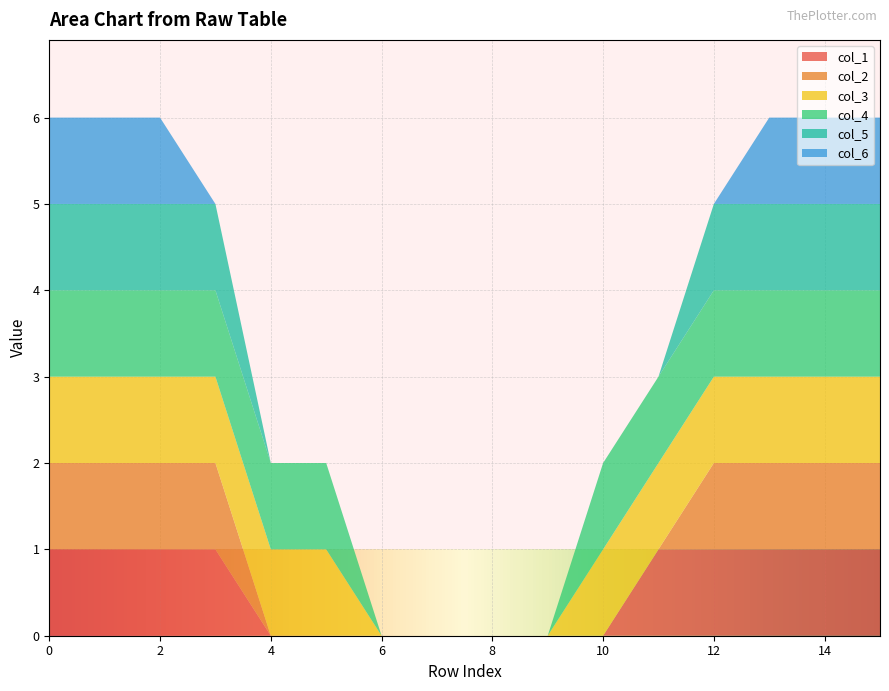

Reading right to left, transcribe all the data shown in this chart.

col_1: 1	1	1	1	1	0	0	0	0	0	0	0	1	1	1	1
col_2: 1	1	1	1	0	0	0	0	0	0	0	0	1	1	1	1
col_3: 1	1	1	1	1	1	0	0	0	0	1	1	1	1	1	1
col_4: 1	1	1	1	1	1	0	0	0	0	1	1	1	1	1	1
col_5: 1	1	1	1	0	0	0	0	0	0	0	0	1	1	1	1
col_6: 1	1	1	0	0	0	0	0	0	0	0	0	0	1	1	1